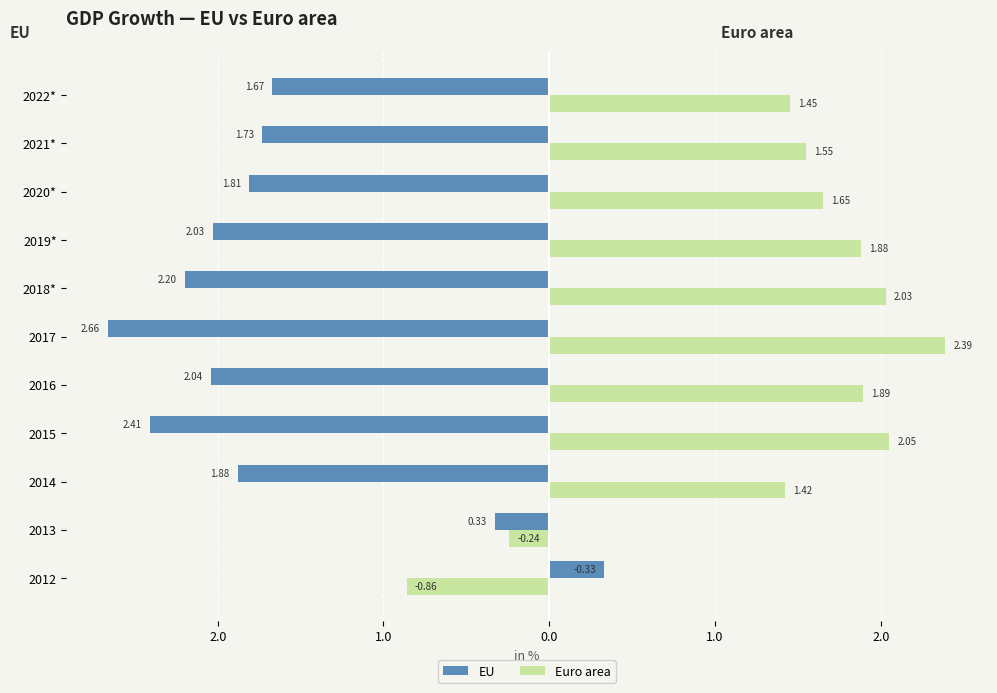

What are all the series names shown in the legend?

EU, Euro area